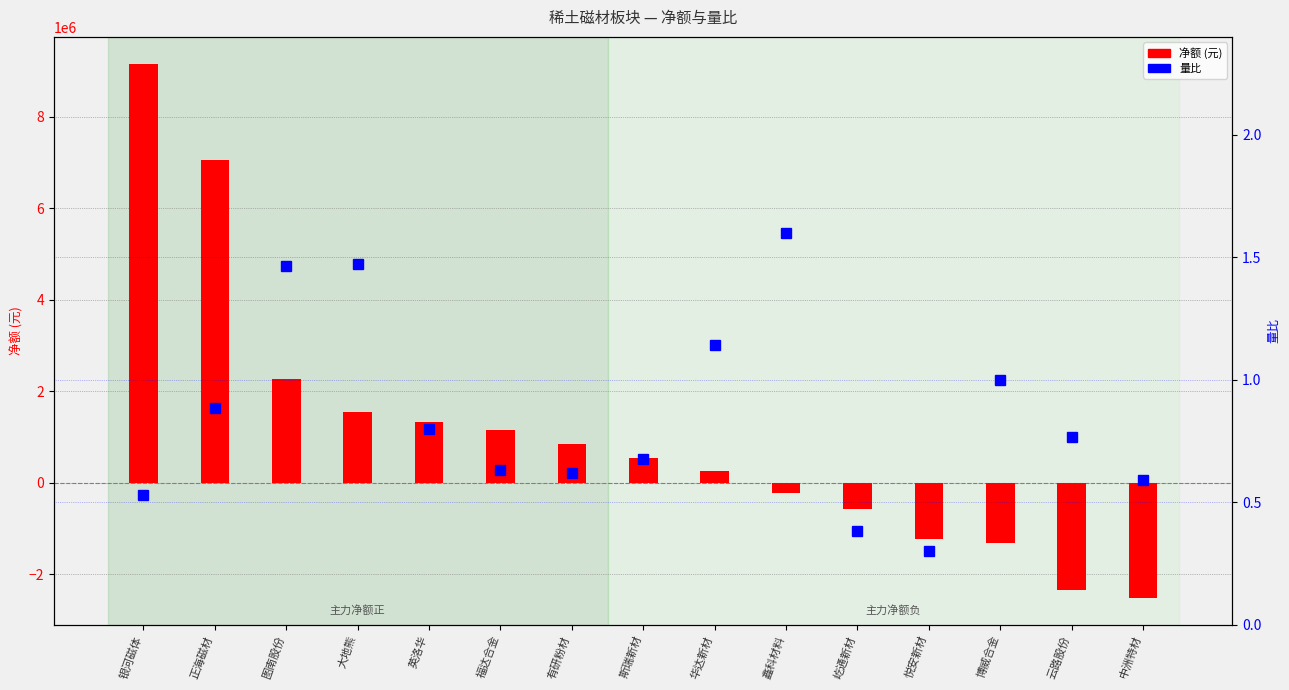

What is the value of the 净额 bar at the 3rd from the left?

2254951.0